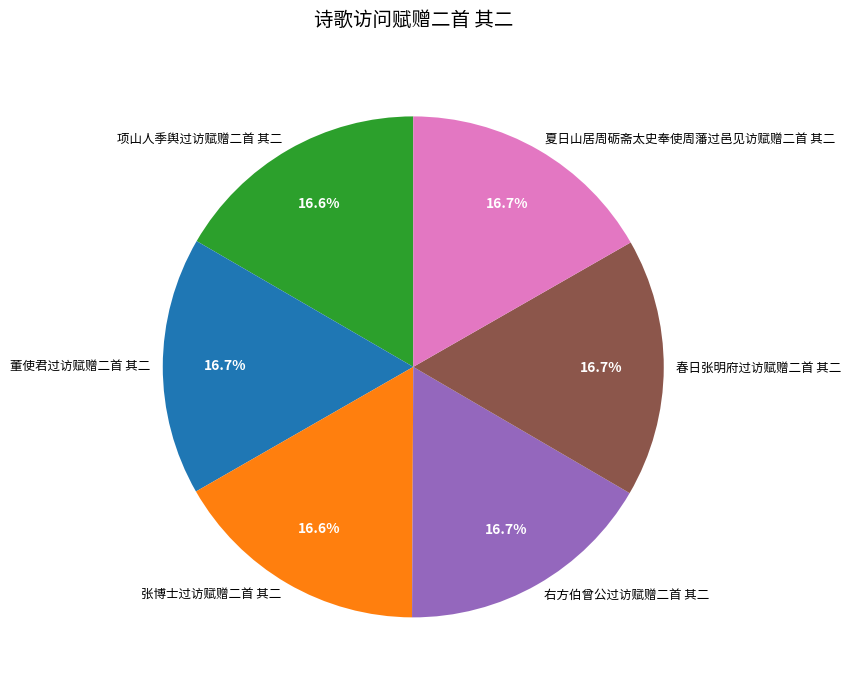

To the nearest percent, what portion does 项山人季舆过访赋赠二首 其二 represent?

17%